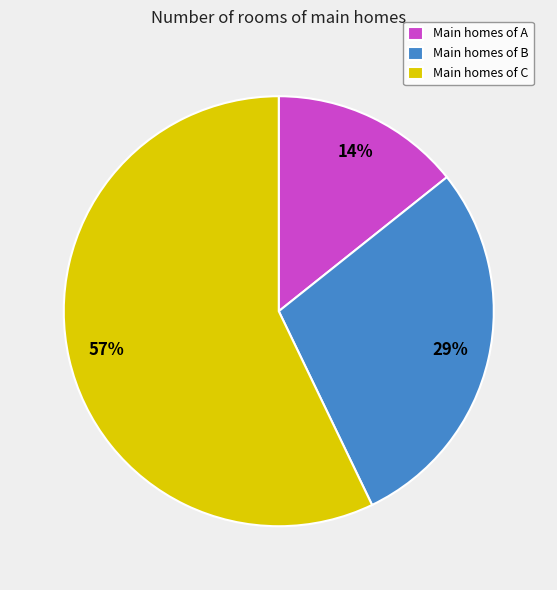

Which slice represents more than half of the pie?

Main homes of C